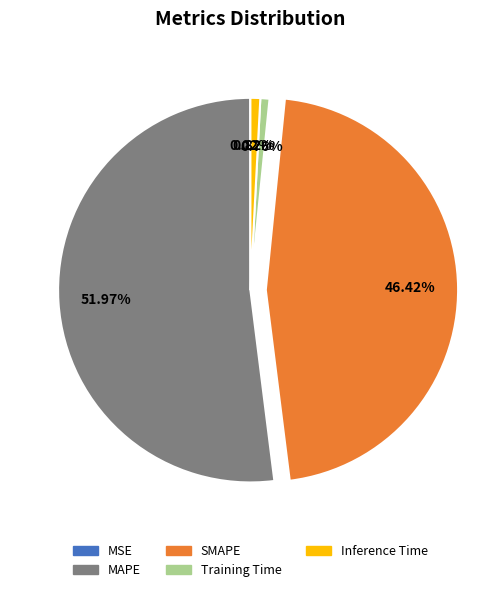

Between MAPE and Inference Time, which is larger?

MAPE